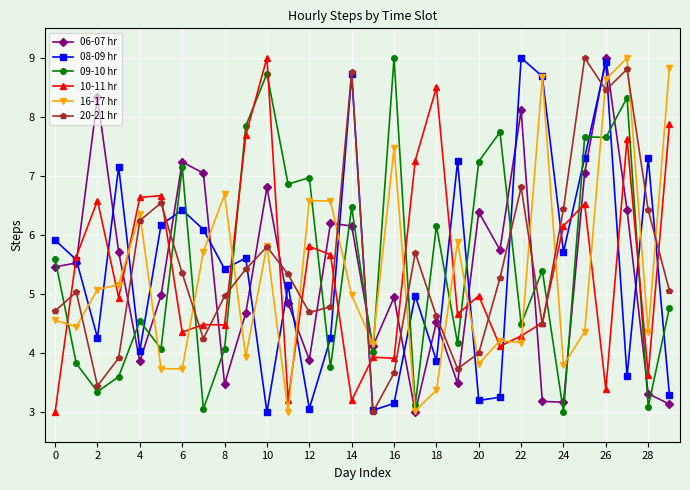

What is the value of the 16-17 hr point at the 29th from the left?

4.4